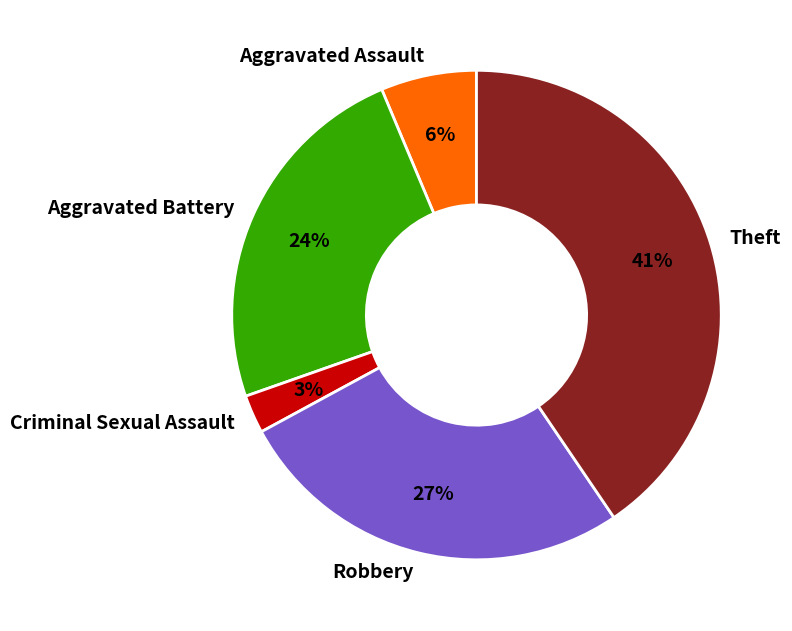

To the nearest percent, what is the combined percentage of Aggravated Assault and Robbery?

33%